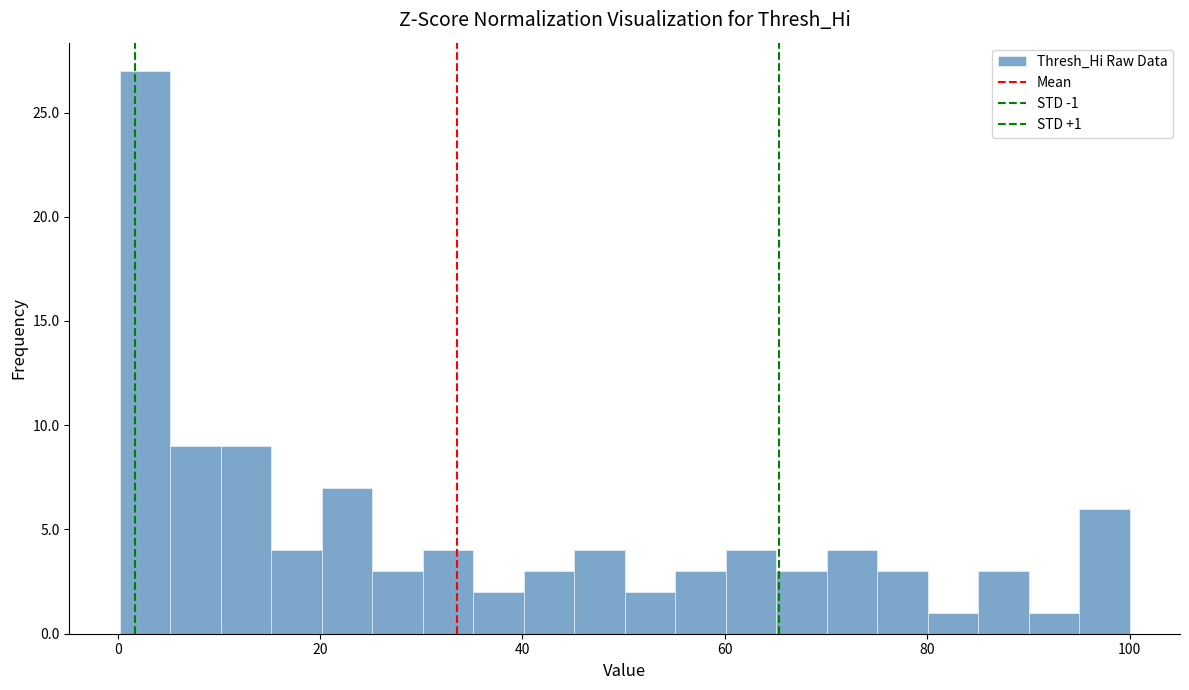

Around what value on the x-axis is the tallest bar? Give the approximate position of its centre, as read against the axis.

2